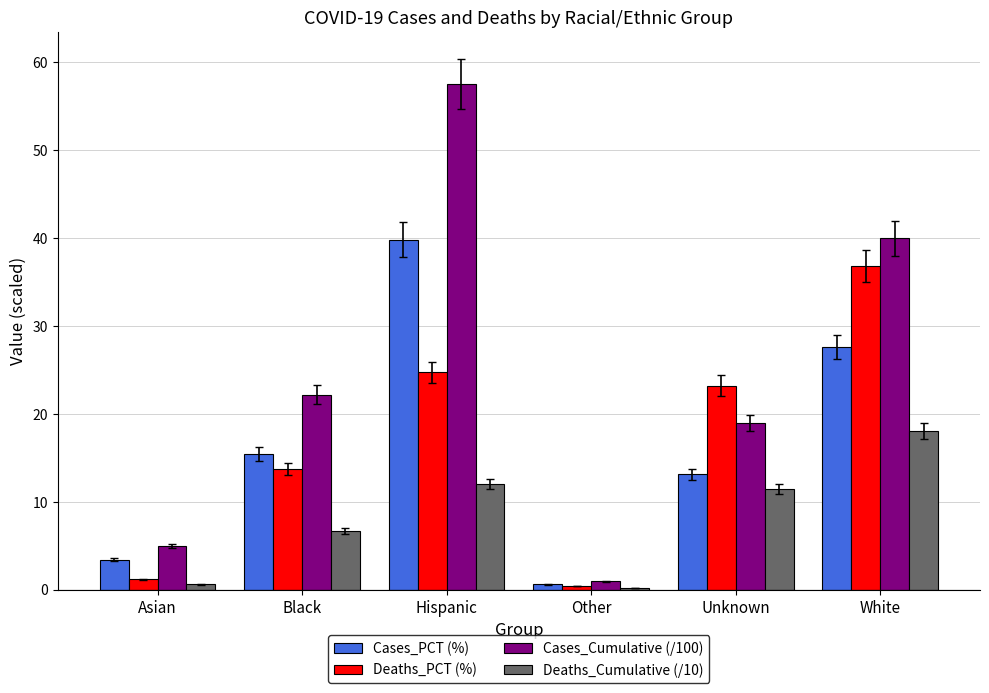

At which label does Deaths_PCT (%) first exceed 23?

Hispanic